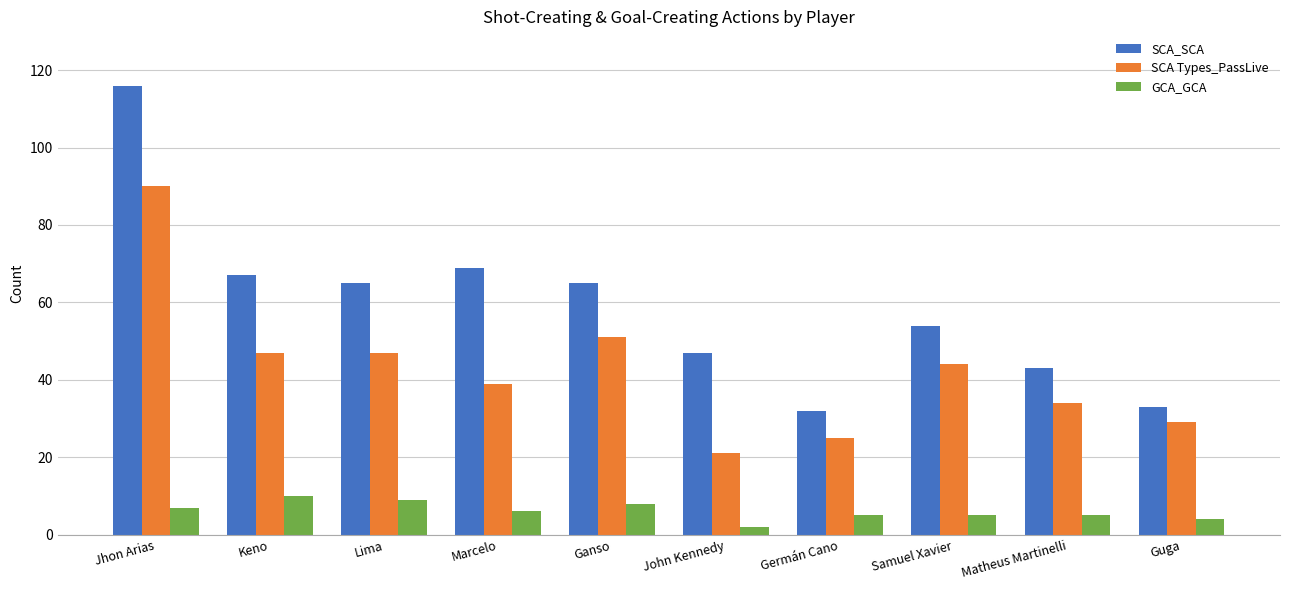

Which series has the widest spread of values?

SCA_SCA